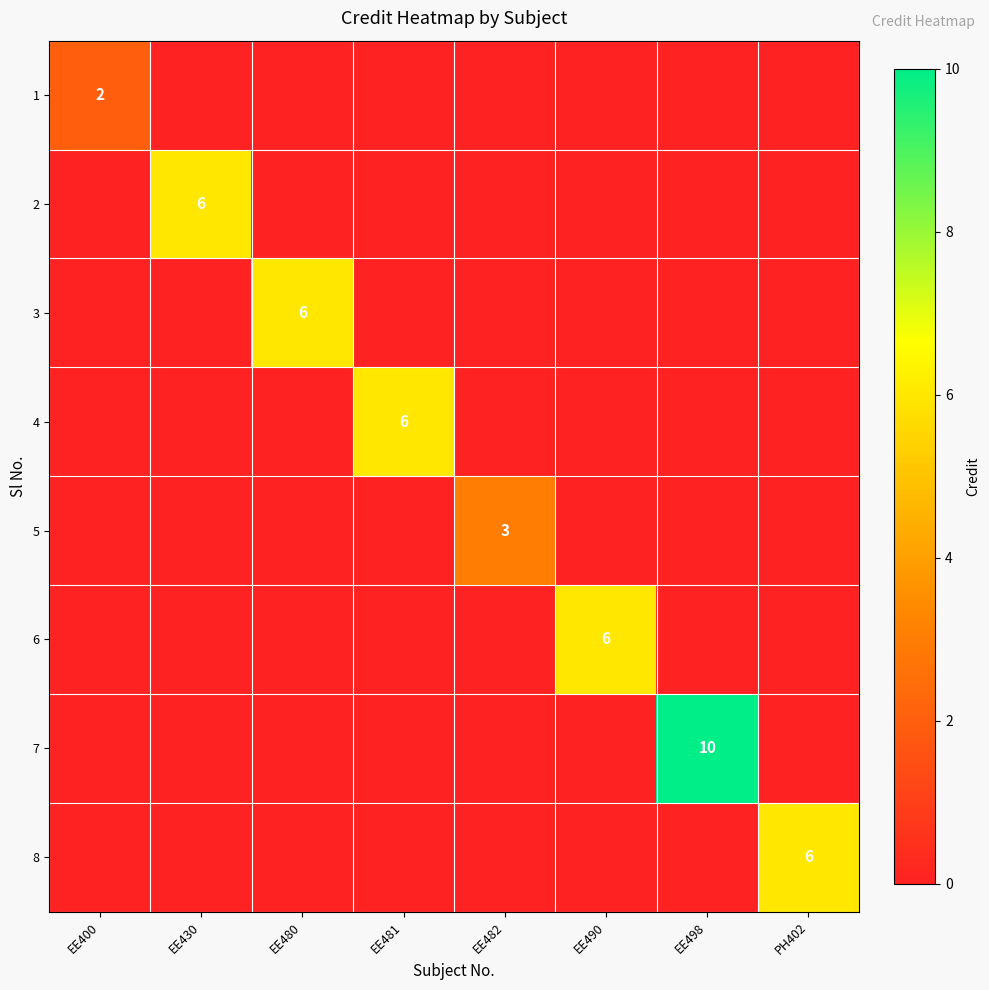

Is it true that 2 equals 6 at EE430?

True